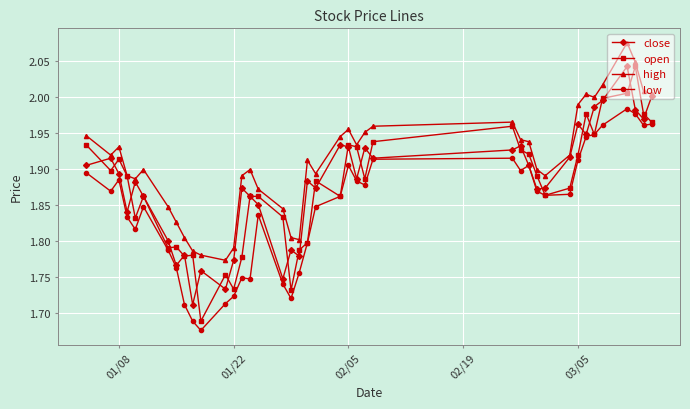

Which series has the largest total across all categories?

high